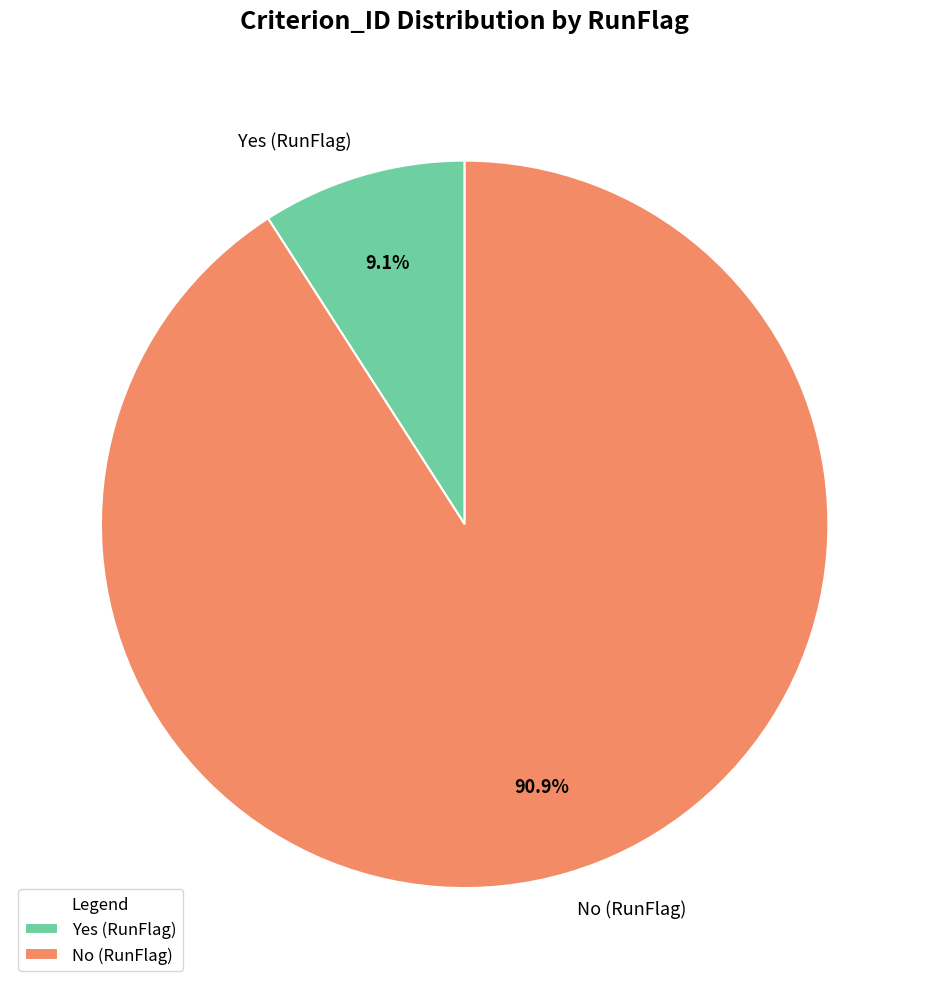

Approximately how many times larger is the value at No (RunFlag) compared to Yes (RunFlag)?

10.0